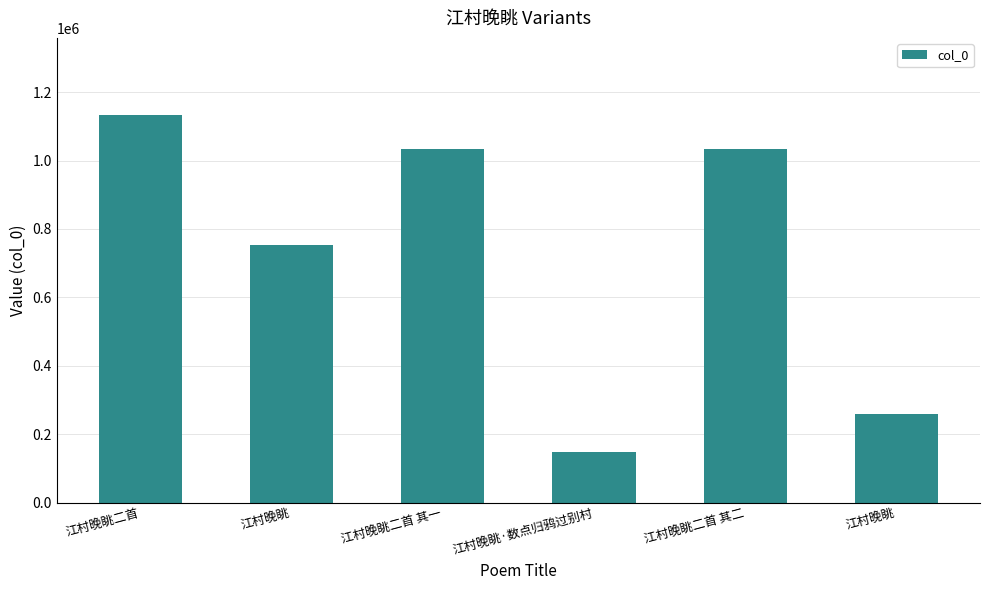

How many data points are less than 1033150?

3